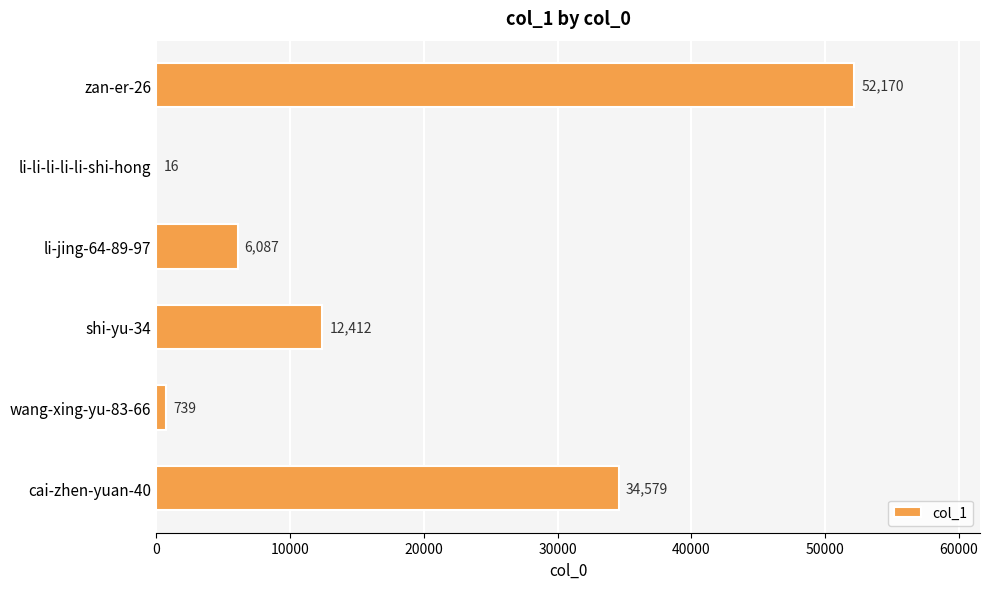

Reading bottom to top, list all the values displayed in this chart.

cai-zhen-yuan-40=34579	wang-xing-yu-83-66=739	shi-yu-34=12412	li-jing-64-89-97=6087	li-li-li-li-li-shi-hong=16	zan-er-26=52170